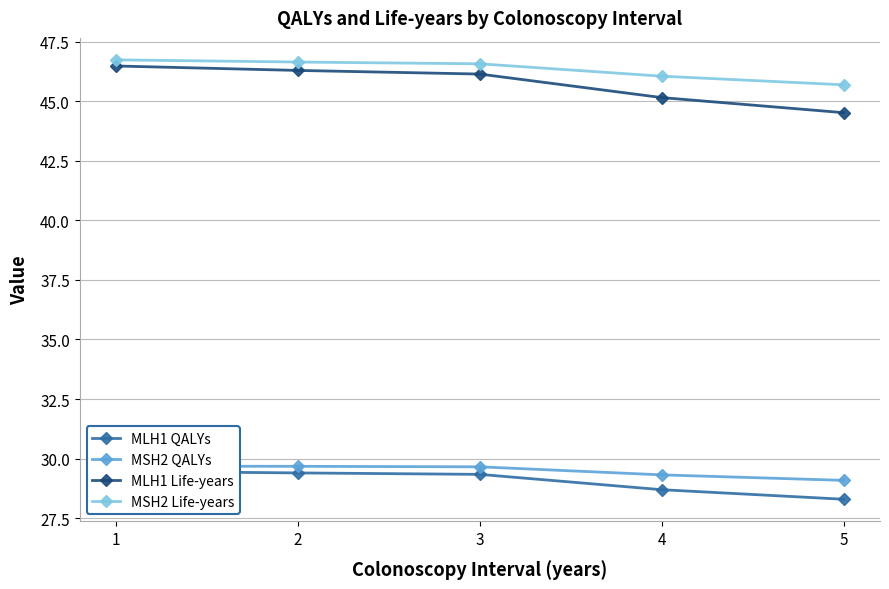

At how many categories does at least one series exceed 33?

5